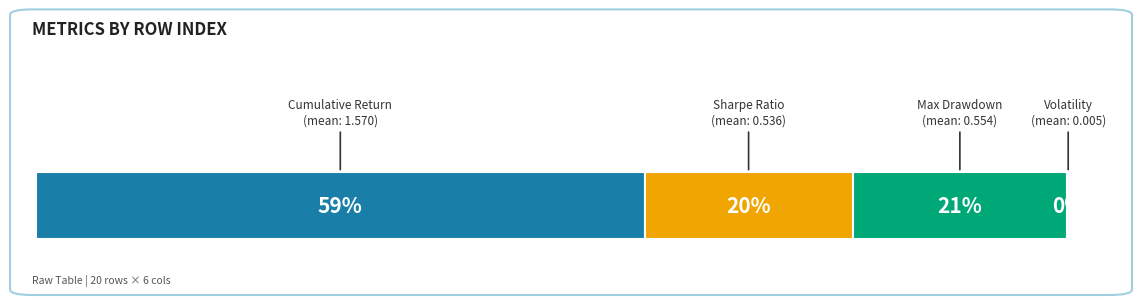

Is it true that VOL equals 0.0 at 5?

False